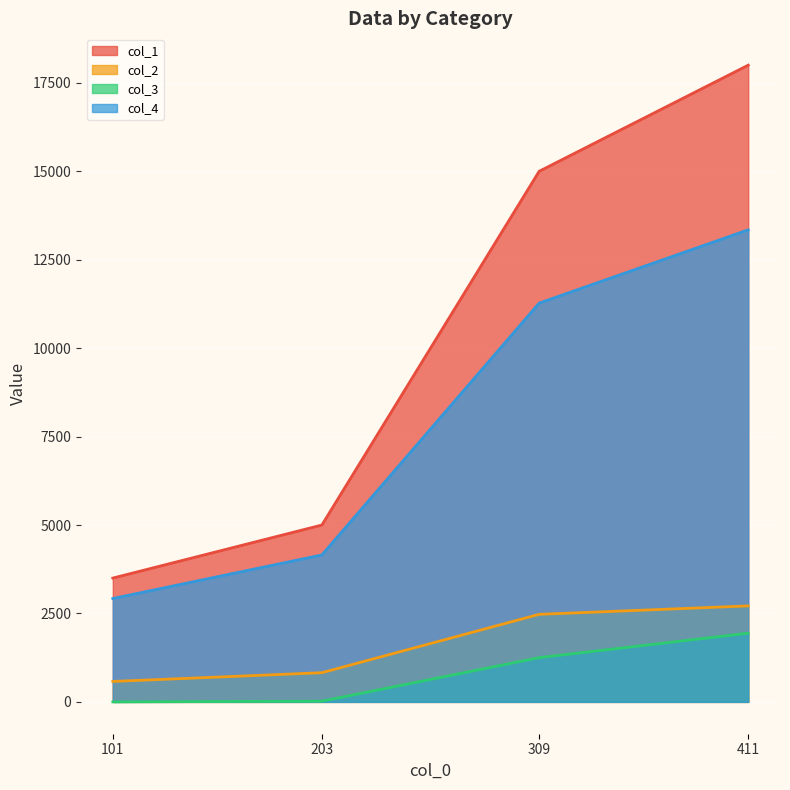

Reading right to left, extract all data points from this chart.

col_1: 411=18000.0	309=15000.0	203=5000.0	101=3500.0
col_2: 411=2713.6	309=2475.0	203=825.0	101=577.5
col_3: 411=1941.6	309=1251.2	203=20.2	101=0.0
col_4: 411=13344.8	309=11273.8	203=4154.8	101=2922.5